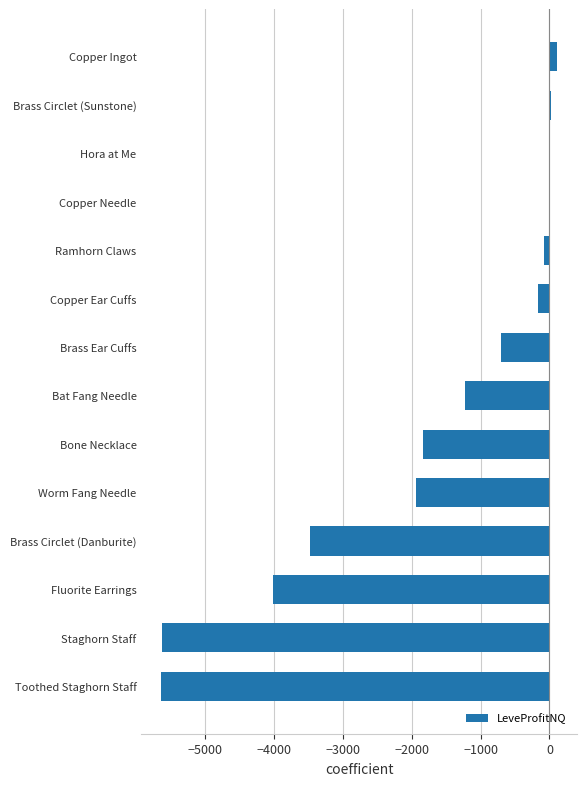

True or false: the data shows -710.0 at Brass Ear Cuffs.

True